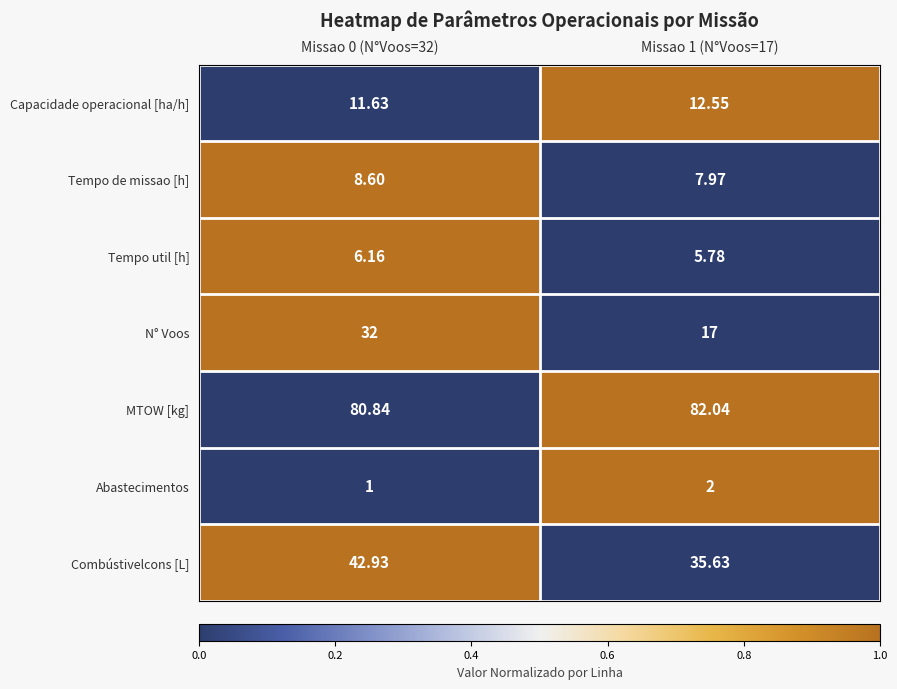

List the series in order of their peak value, highest first.

MTOW [kg], Combústivelcons [L], N° Voos, Capacidade operacional [ha/h], Tempo de missao [h], Tempo util [h], Abastecimentos